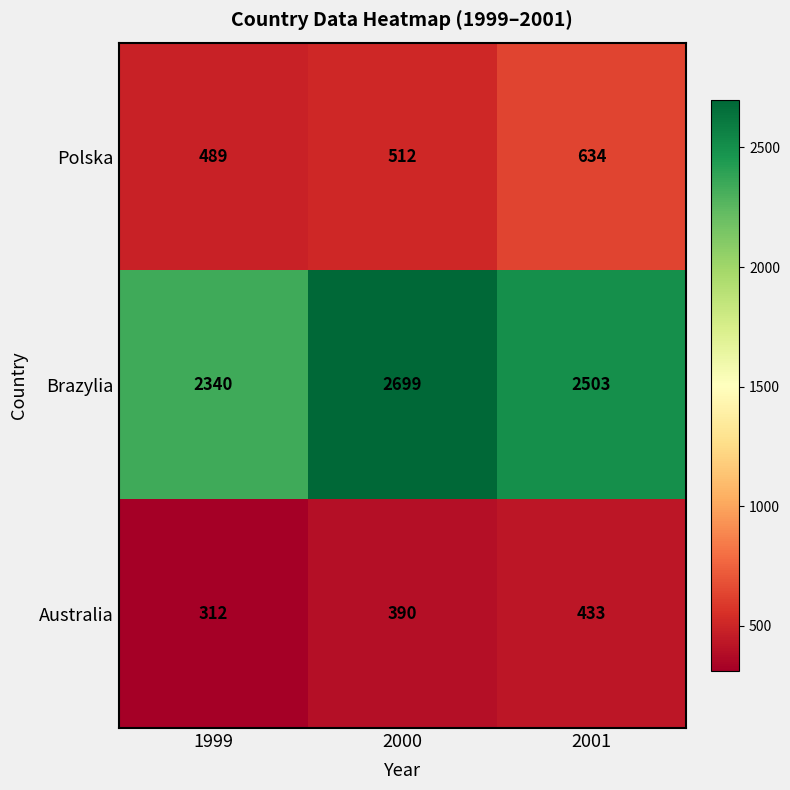

Which series has the widest spread of values?

Brazylia